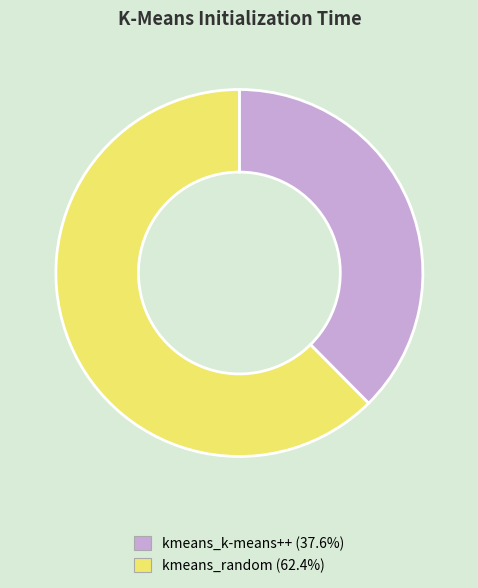

True or false: kmeans_k-means++ accounts for 28% of the total.

False